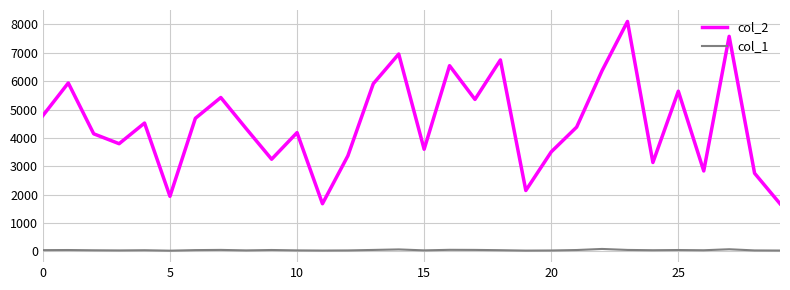

Which series has the largest total across all categories?

col_2